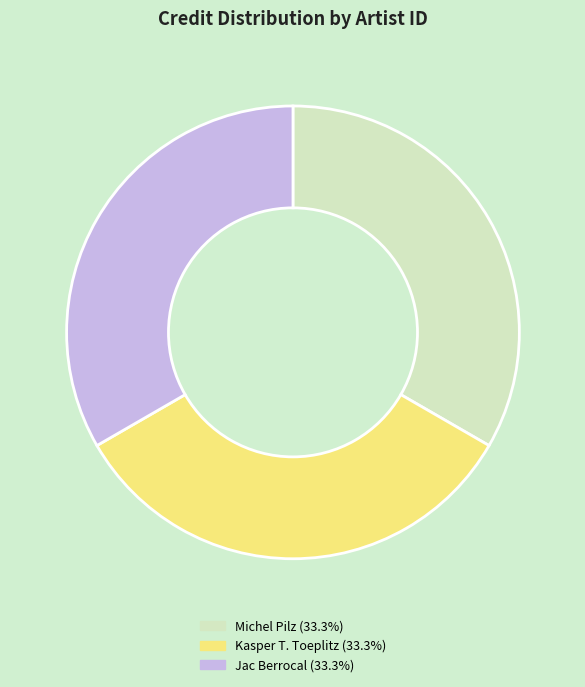

Is there a majority slice in this chart?

No